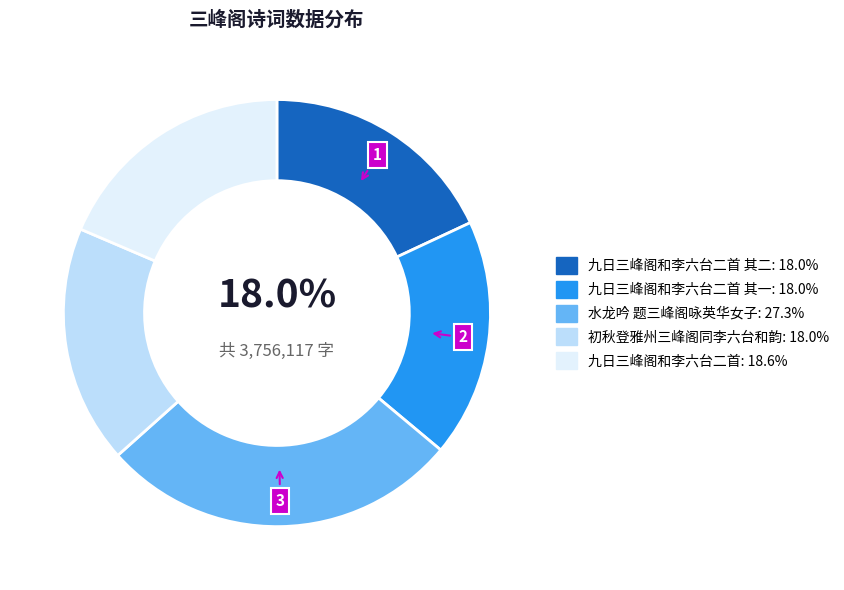

Is there a majority slice in this chart?

No